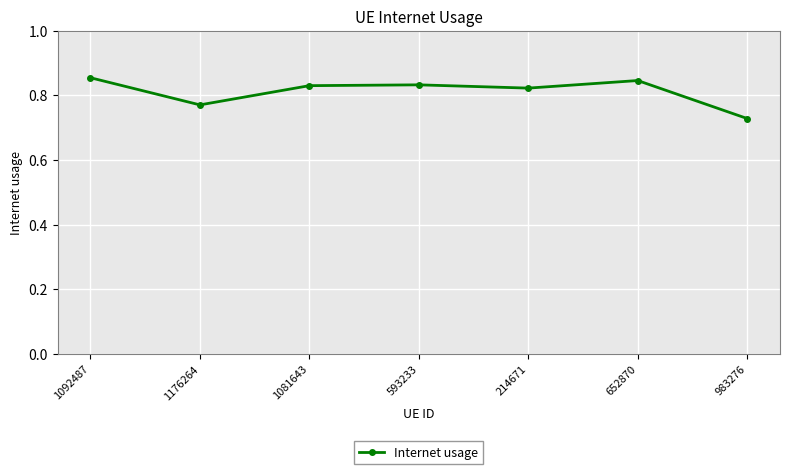

Count the values in the range 0 to 1.

7